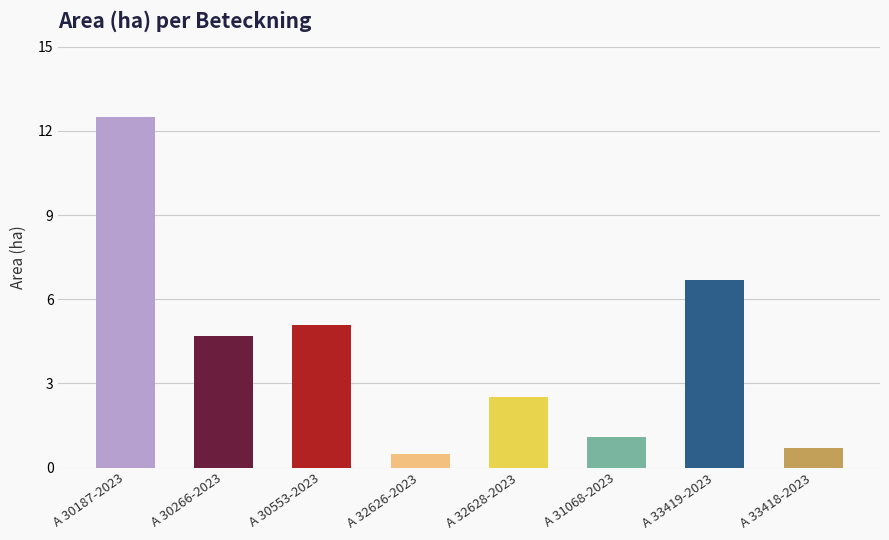

What is the difference between the maximum and minimum values?

12.0